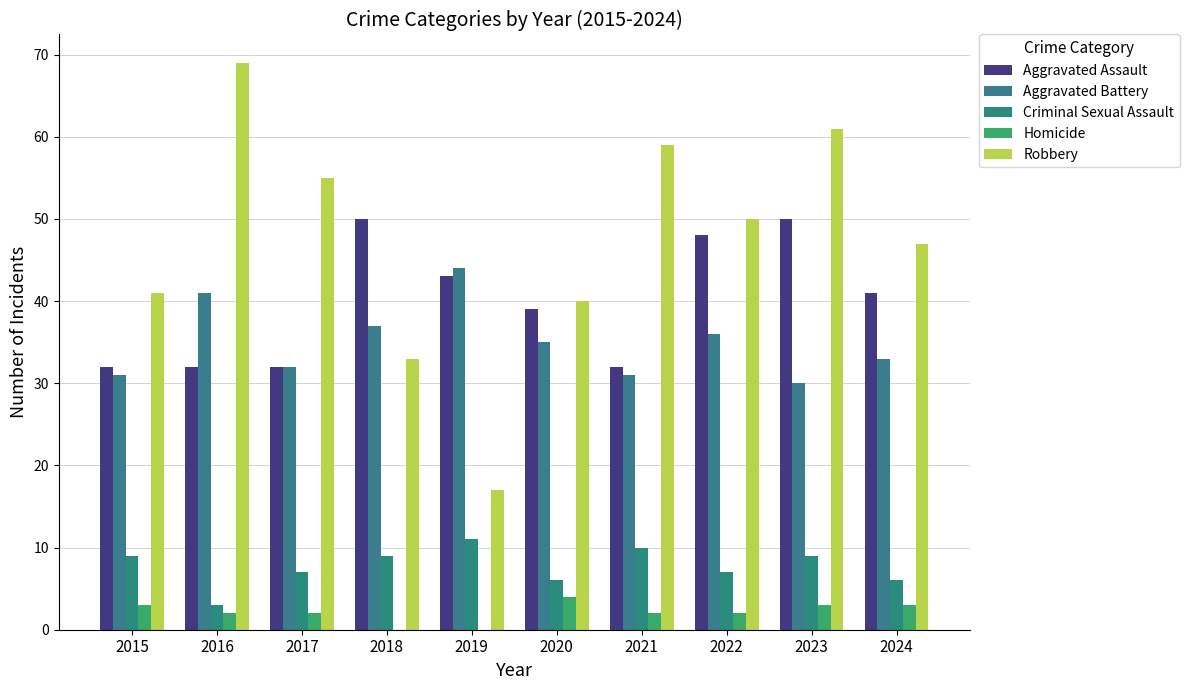

What is the average value of the Robbery series?

47